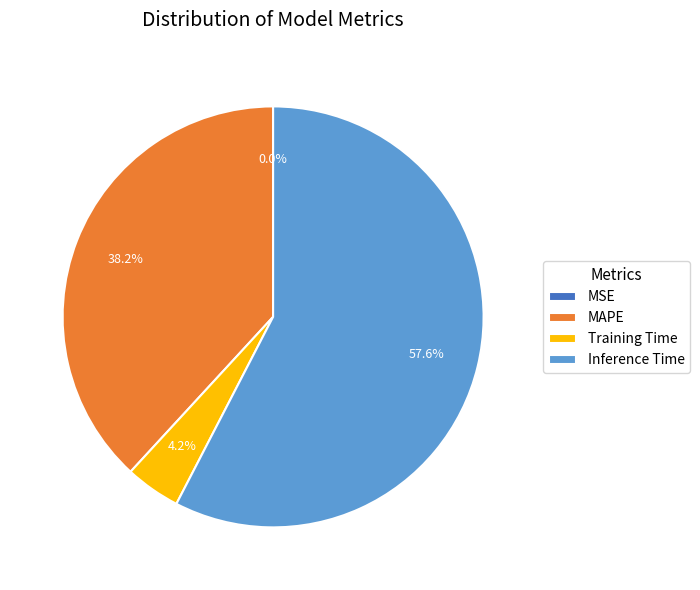

Combined, what portion of the pie is MAPE and Training Time?

42.4%